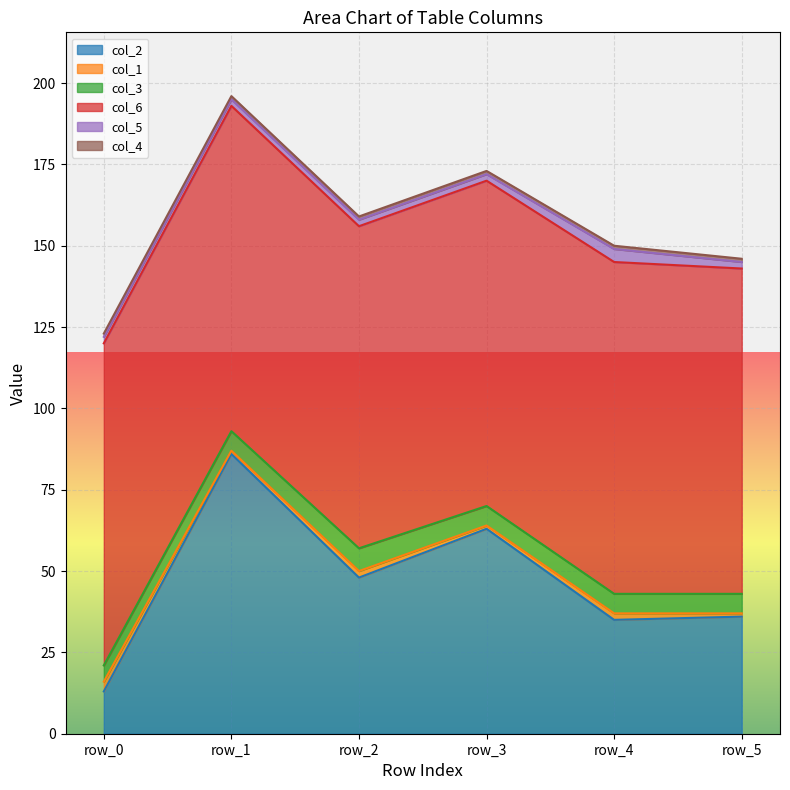

At which category does col_3 reach its first local peak?

row_2